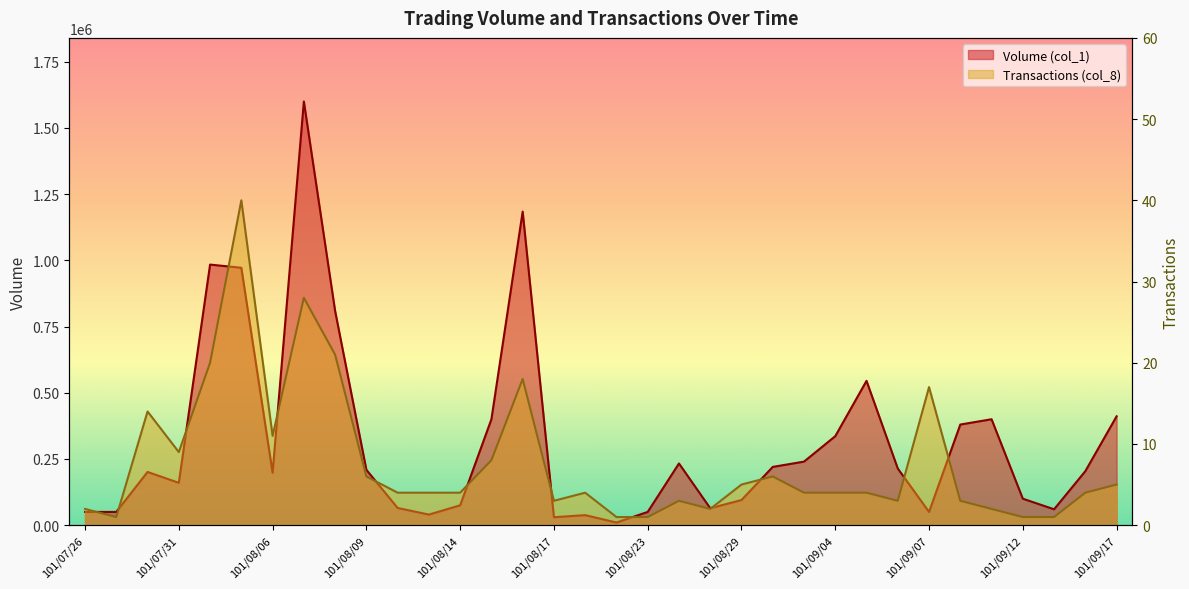

Is it true that Volume (col_1) equals 82602 at 101/09/11?

False